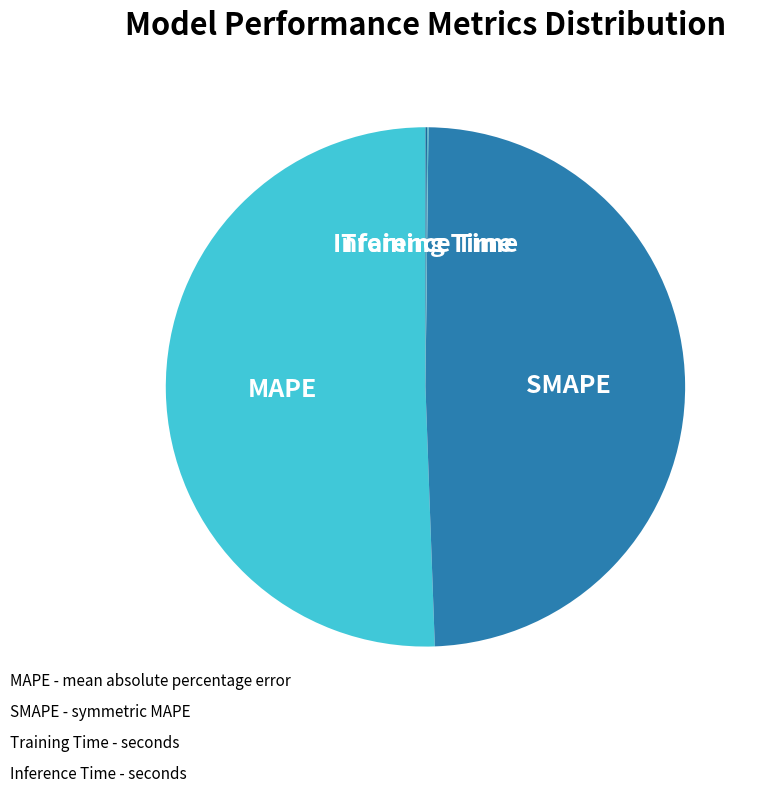

Does MAPE represent more than half of the total?

Yes